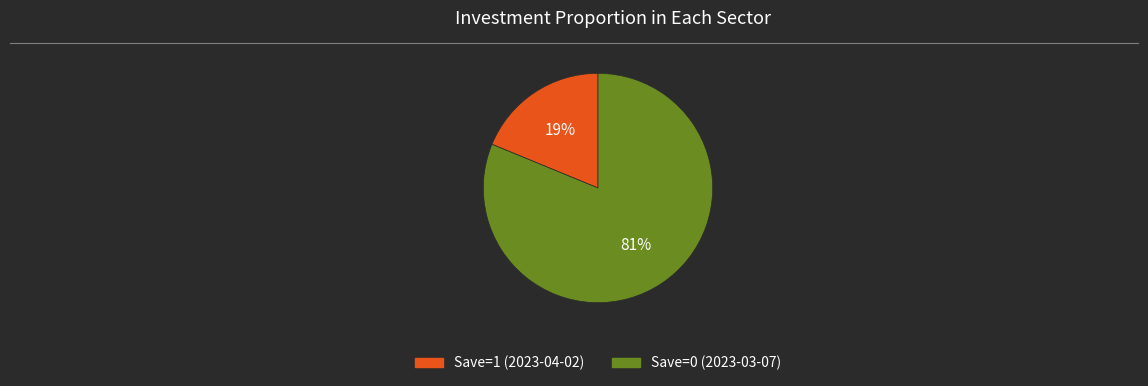

What percentage is the Save=1 (2023-04-02) slice, to the nearest percent?

19%